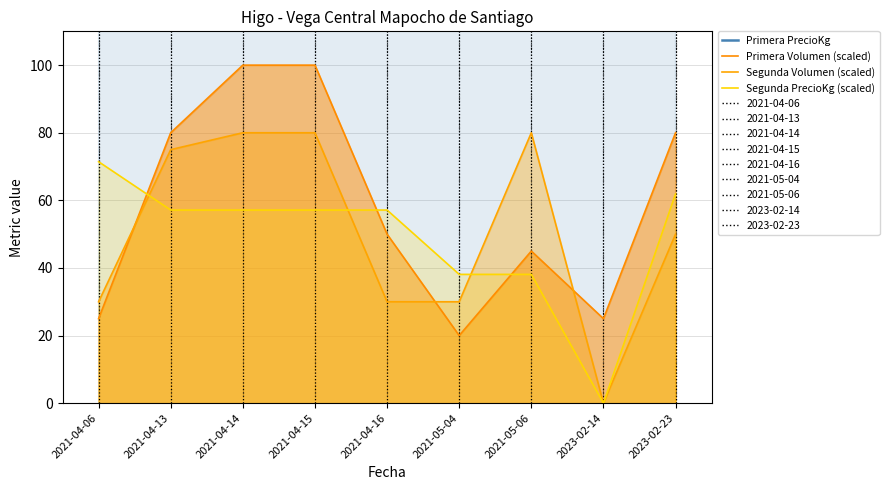

Reading left to right, transcribe all the data shown in this chart.

Primera PrecioKg: 2021-04-06=2286.0	2021-04-13=2143.0	2021-04-14=2143.0	2021-04-15=2000.0	2021-04-16=2143.0	2021-05-04=1714.0	2021-05-06=1714.0	2023-02-14=3000.0	2023-02-23=2286.0
Primera Volumen (scaled): 2021-04-06=25.0	2021-04-13=80.0	2021-04-14=100.0	2021-04-15=100.0	2021-04-16=50.0	2021-05-04=20.0	2021-05-06=45.0	2023-02-14=25.0	2023-02-23=80.0
Segunda Volumen (scaled): 2021-04-06=30.0	2021-04-13=75.0	2021-04-14=80.0	2021-04-15=80.0	2021-04-16=30.0	2021-05-04=30.0	2021-05-06=80.0	2023-02-14=0.0	2023-02-23=50.0
Segunda PrecioKg (scaled): 2021-04-06=71.4	2021-04-13=57.1	2021-04-14=57.1	2021-04-15=57.1	2021-04-16=57.1	2021-05-04=38.1	2021-05-06=38.1	2023-02-14=0.0	2023-02-23=61.9